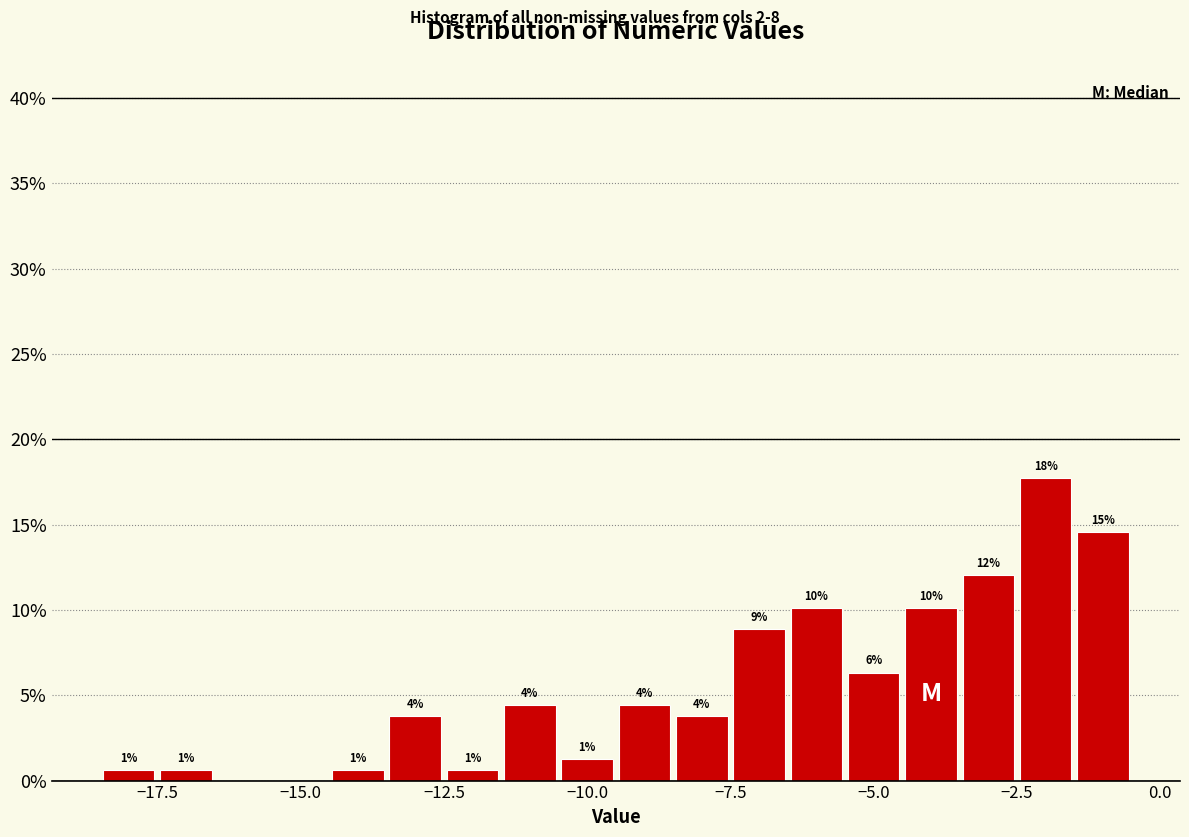

Around what value on the x-axis is the tallest bar? Give the approximate position of its centre, as read against the axis.

-2.0